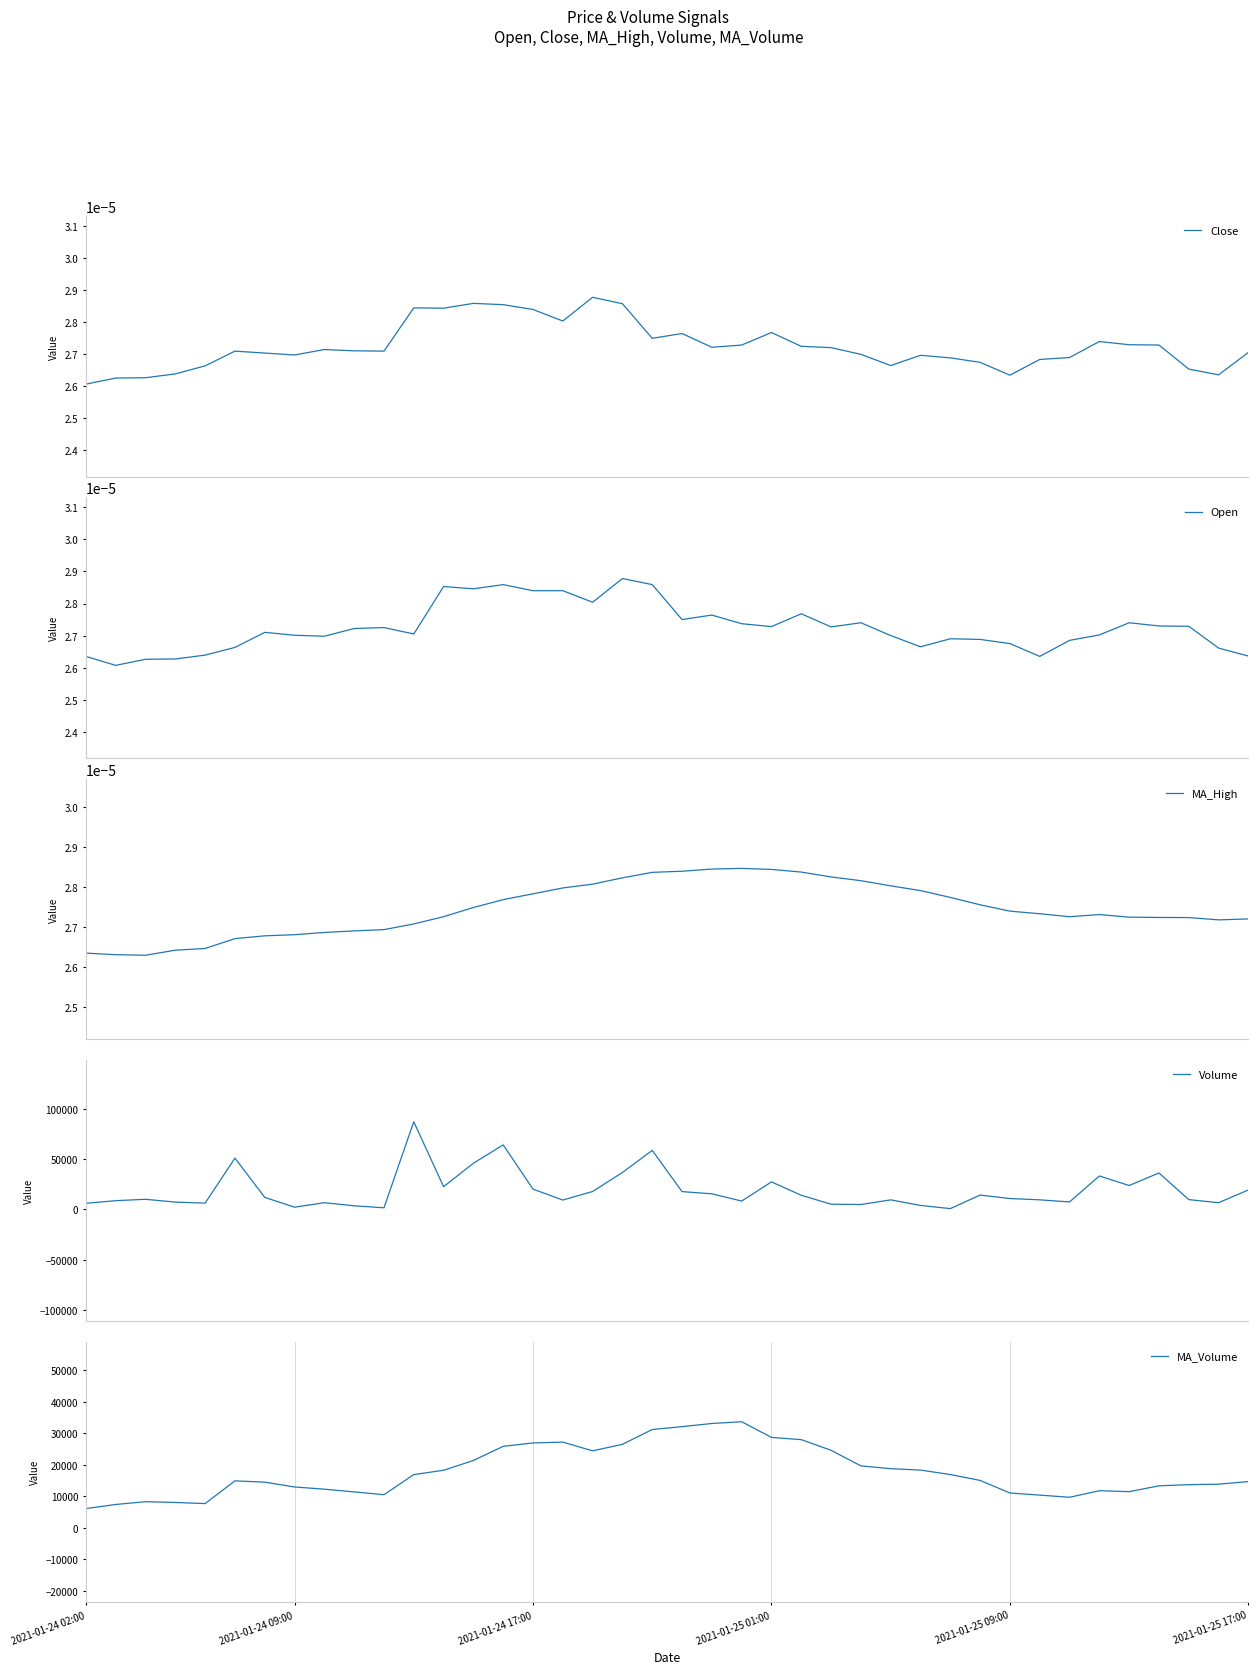

Is it true that Close equals 0.0 at 34?

False